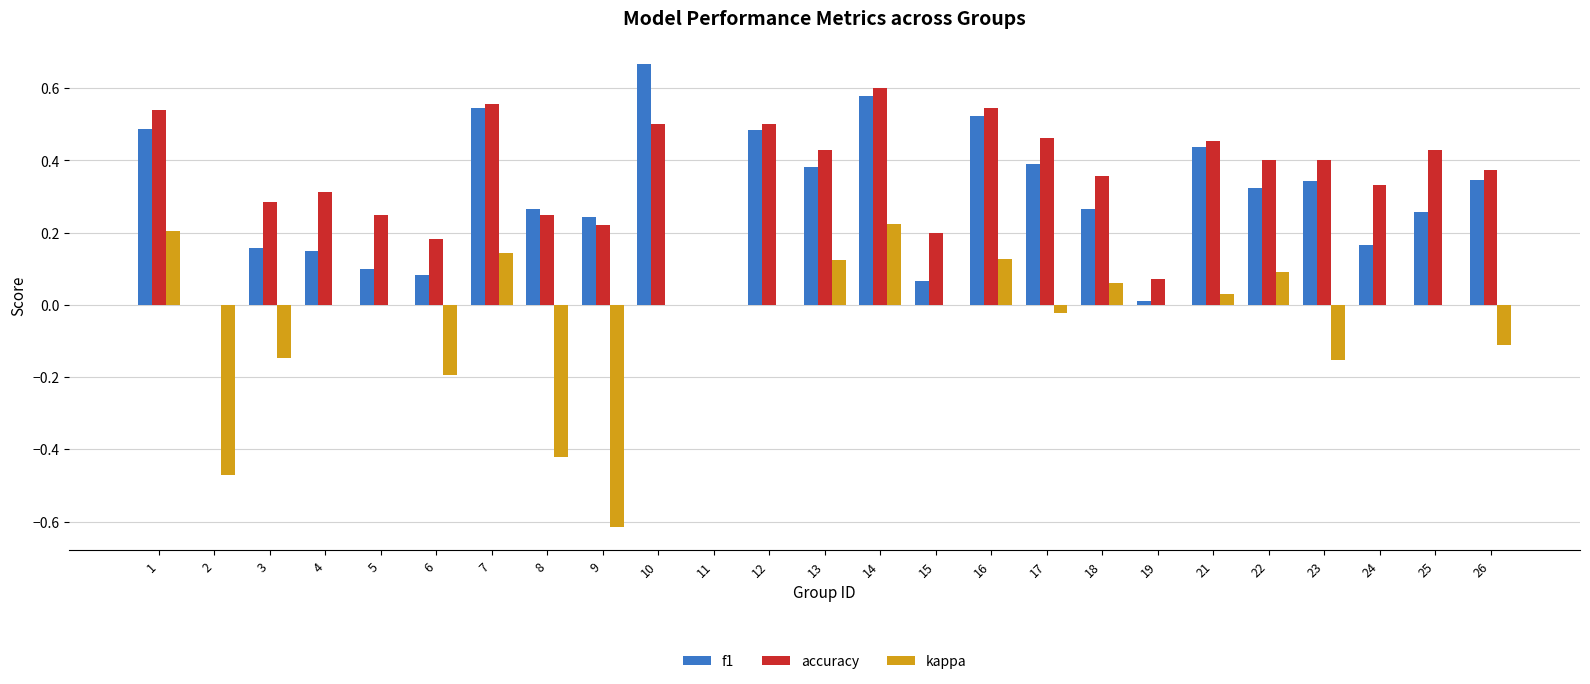

Between 11 and 16, which series saw the biggest shift?

accuracy